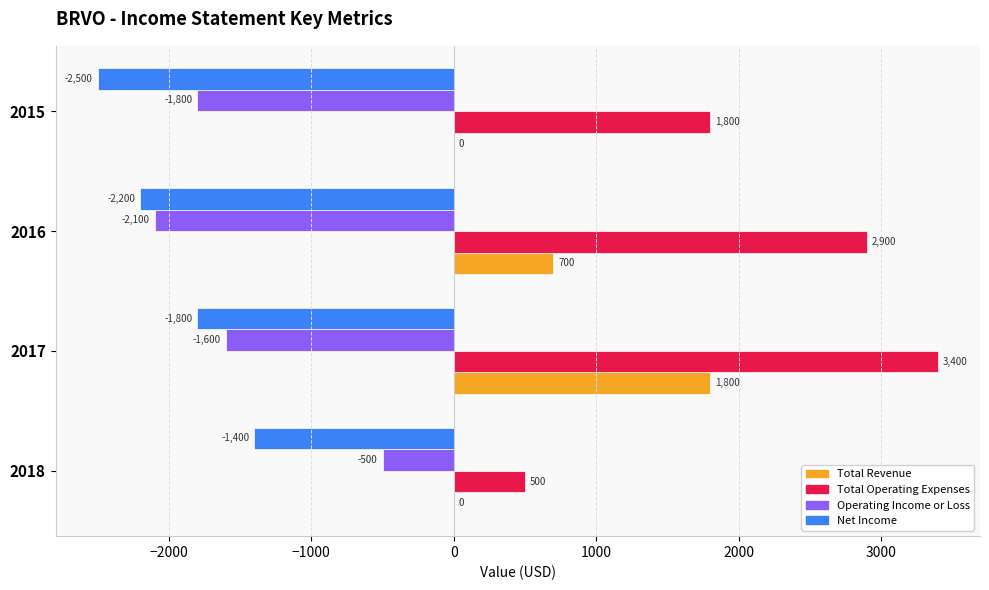

At which label does Total Revenue reach its peak?

2017